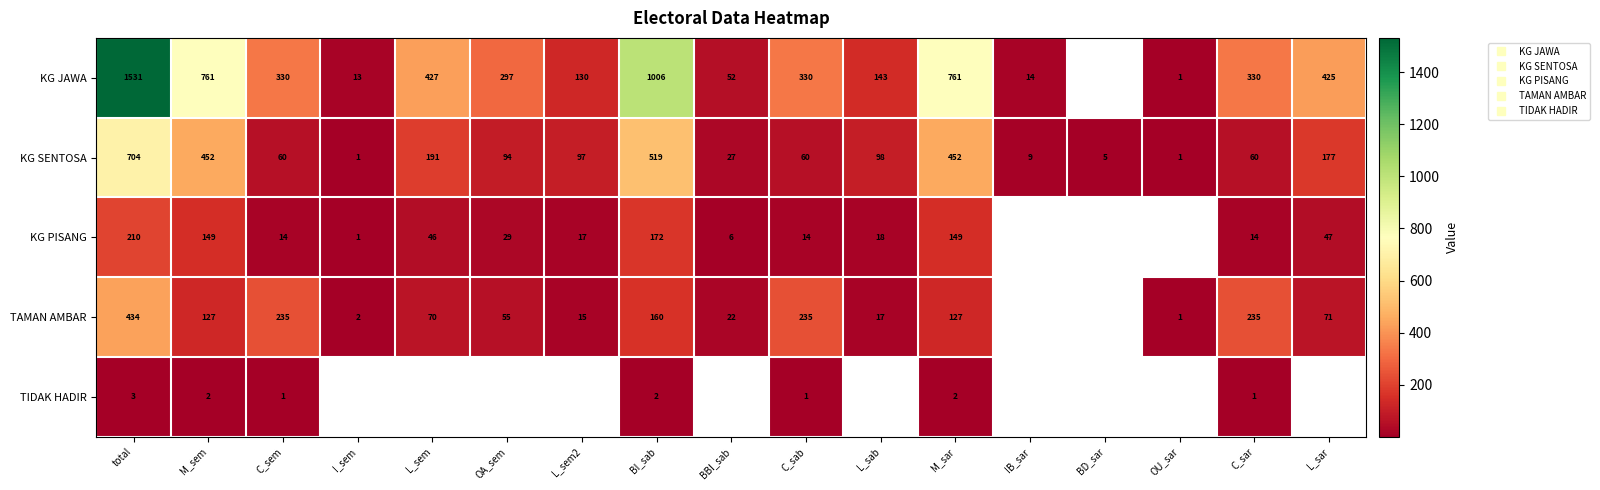

Between BI_sab and M_sar, which is larger?

BI_sab